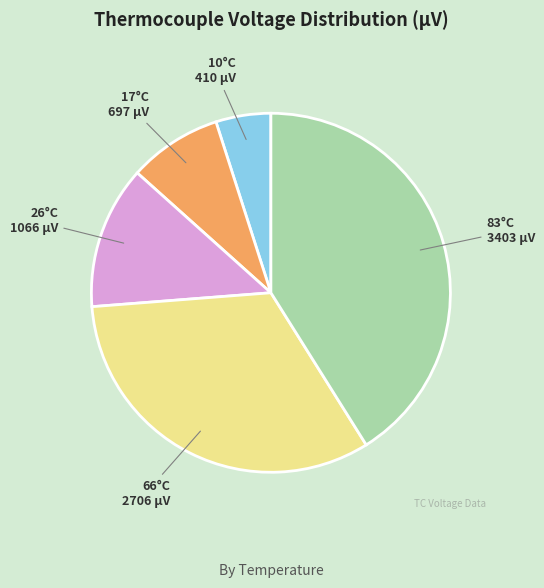

Does any single category account for the majority?

No